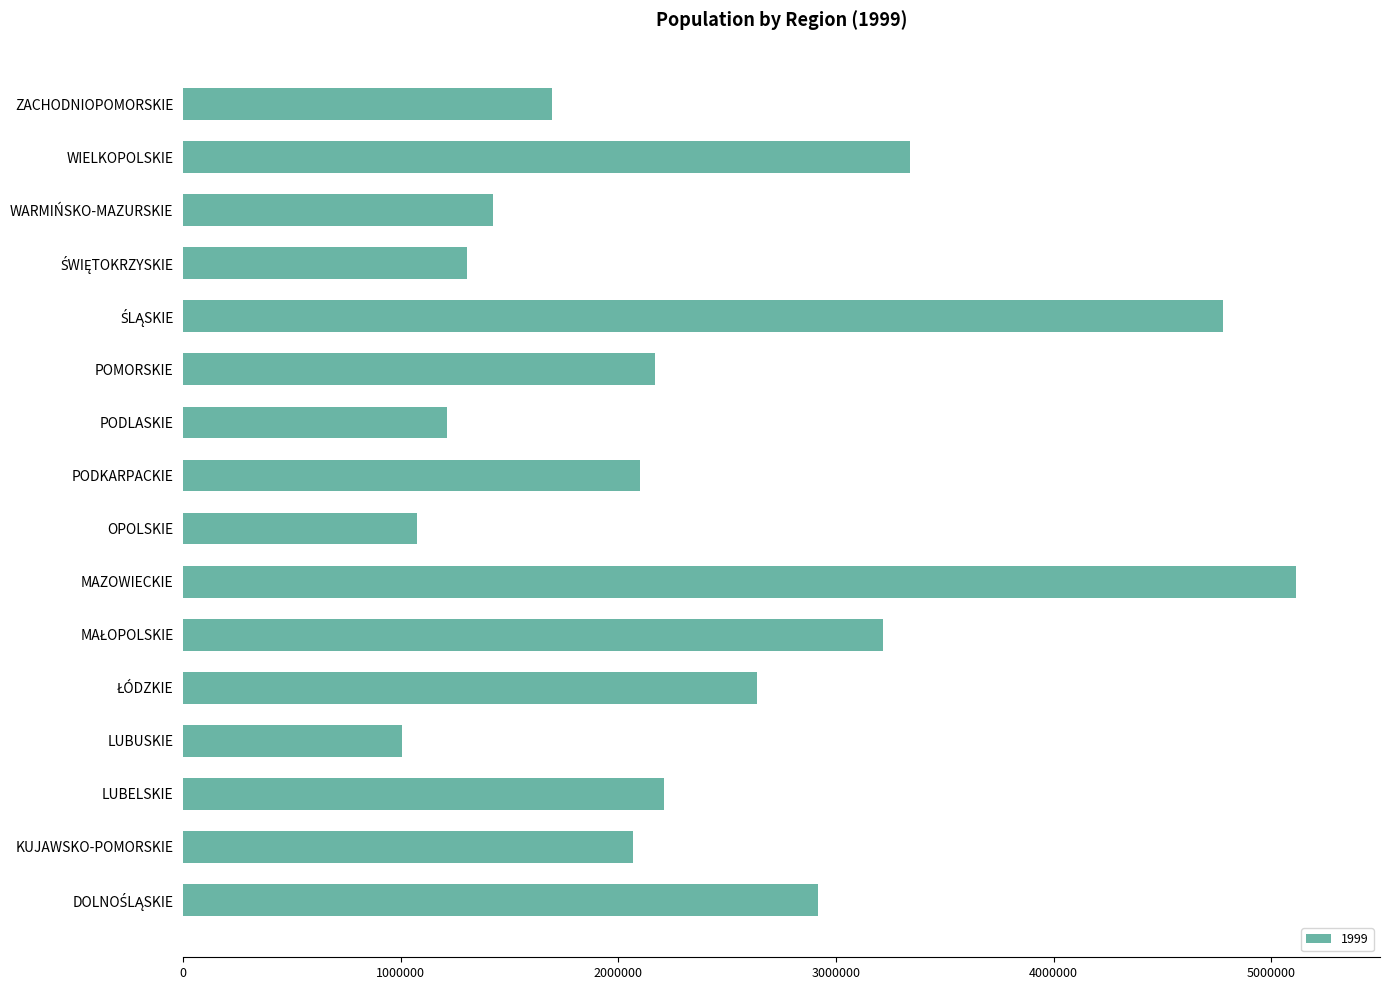

What is the smallest value displayed?

1007967